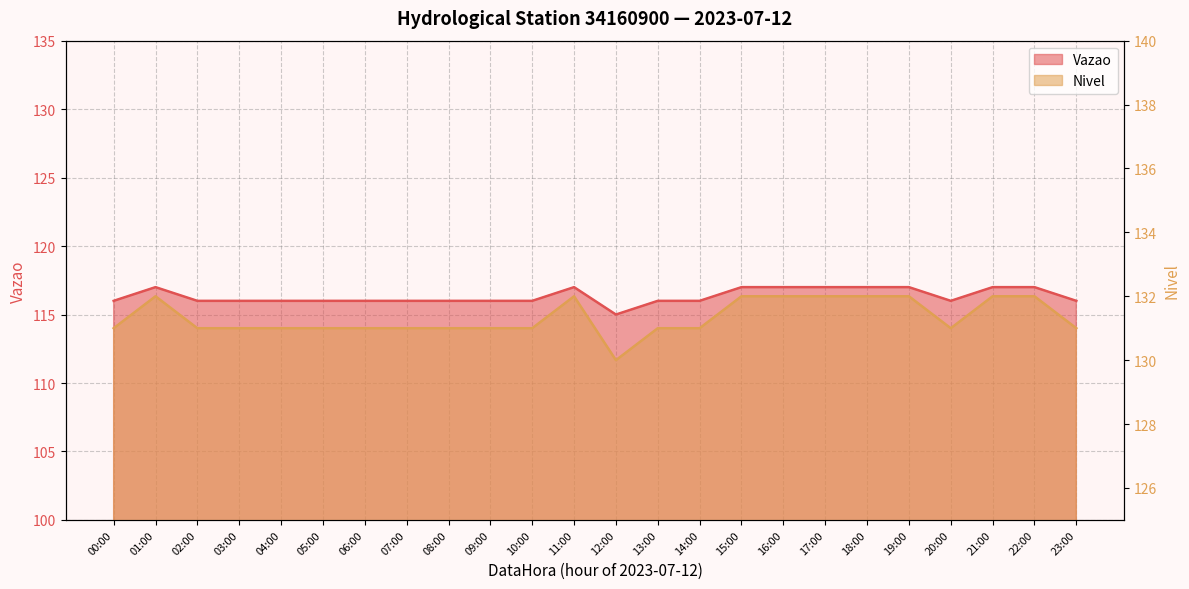

Count the Vazao values in the range 131 to 132.

23